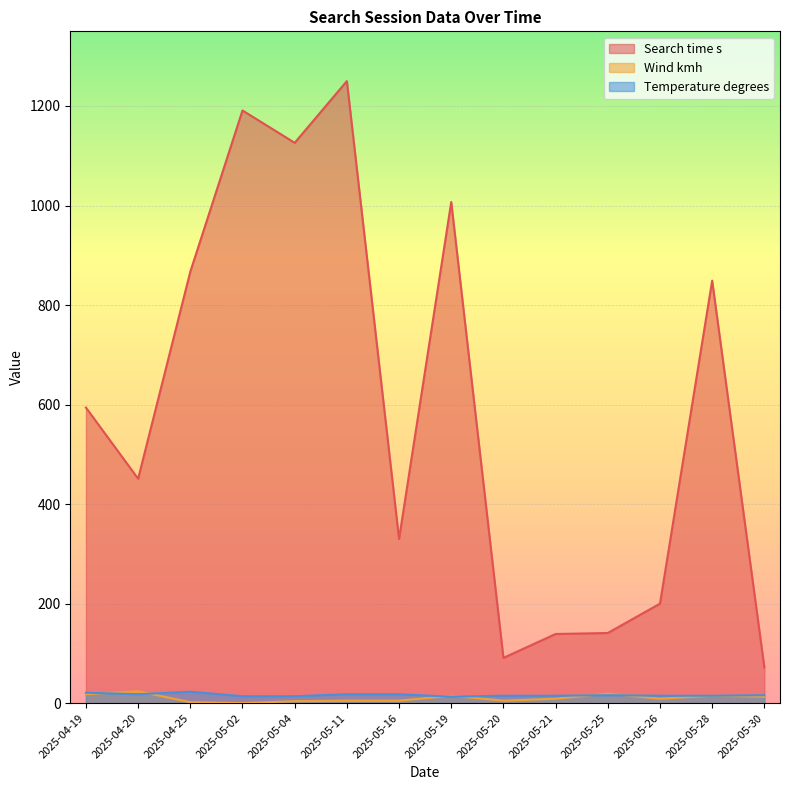

Is it true that Temperature degrees equals 20 at 2025-05-26?

False